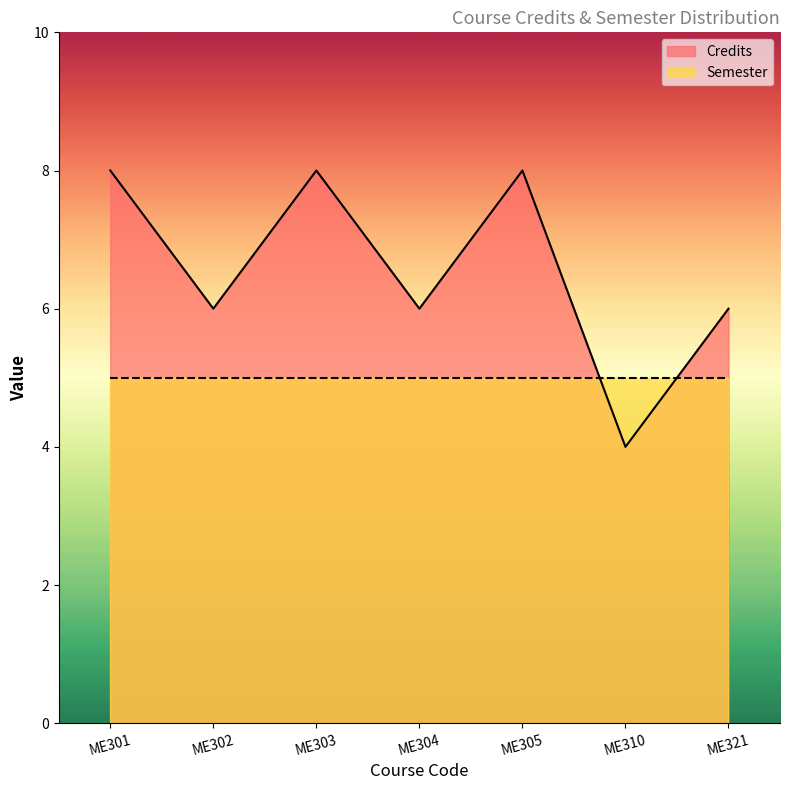

Rank the categories by value from lowest to highest.

ME310, ME302, ME304, ME321, ME301, ME303, ME305